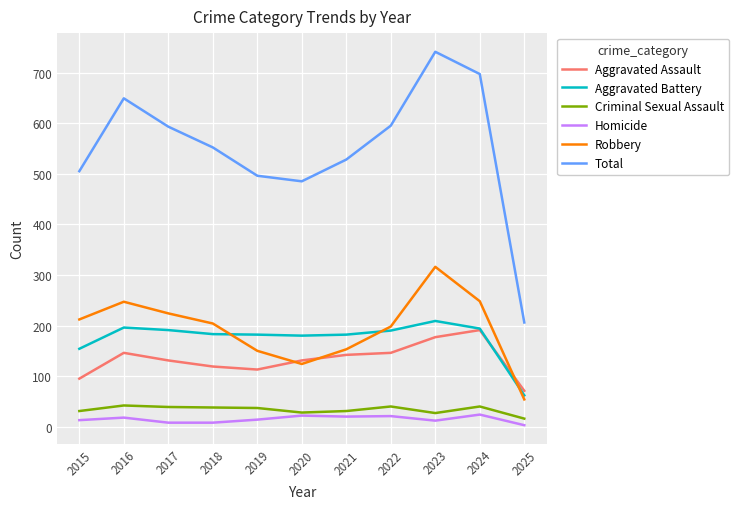

What is the total value across all series at 2022?

1190